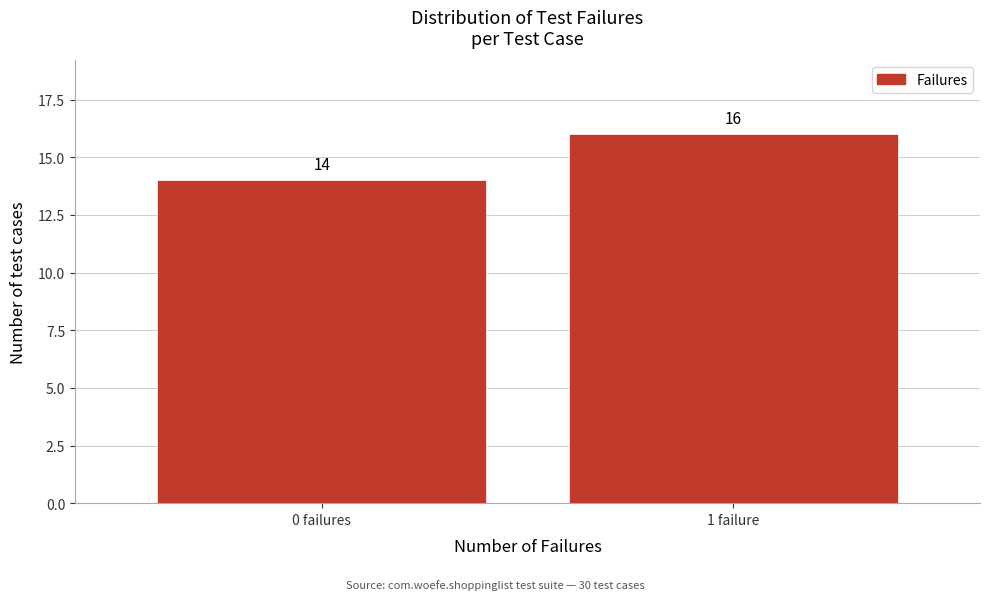

Reading left to right, extract all data points from this chart.

0 failures=14	1 failure=16